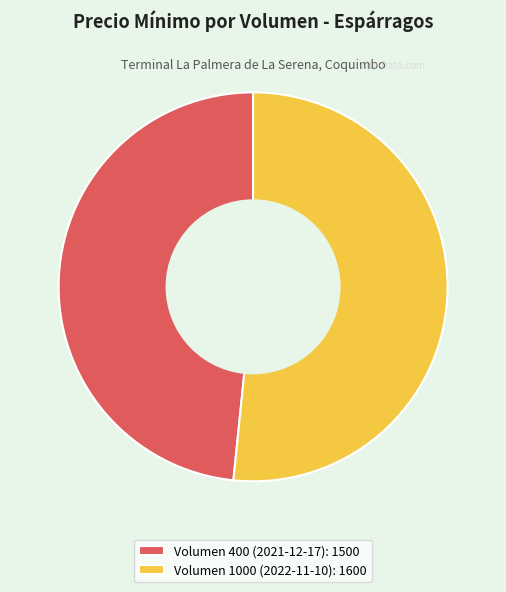

Count the number of slices in the pie.

2